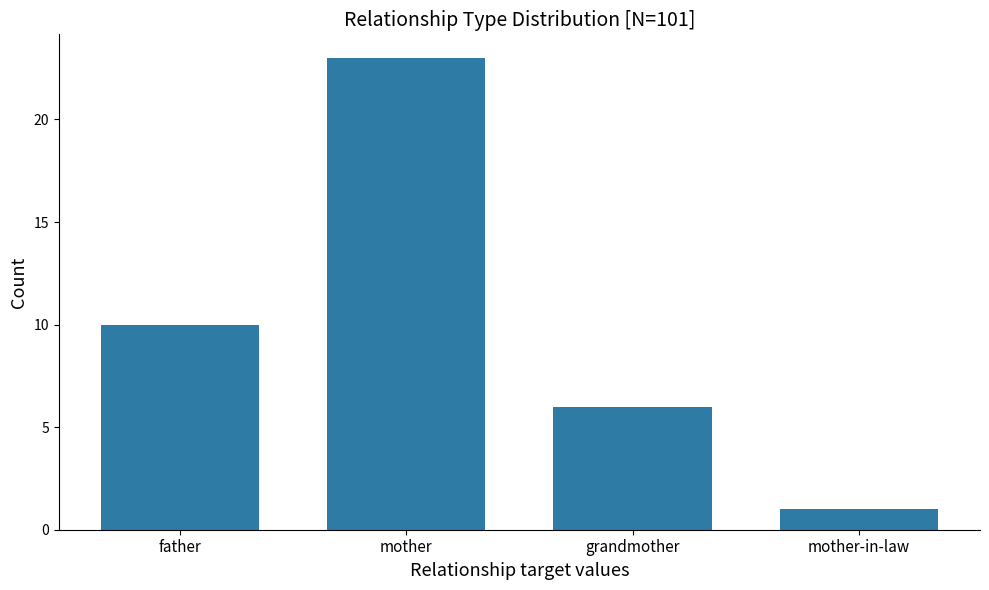

Reading left to right, transcribe all the data shown in this chart.

father=10	mother=23	grandmother=6	mother-in-law=1